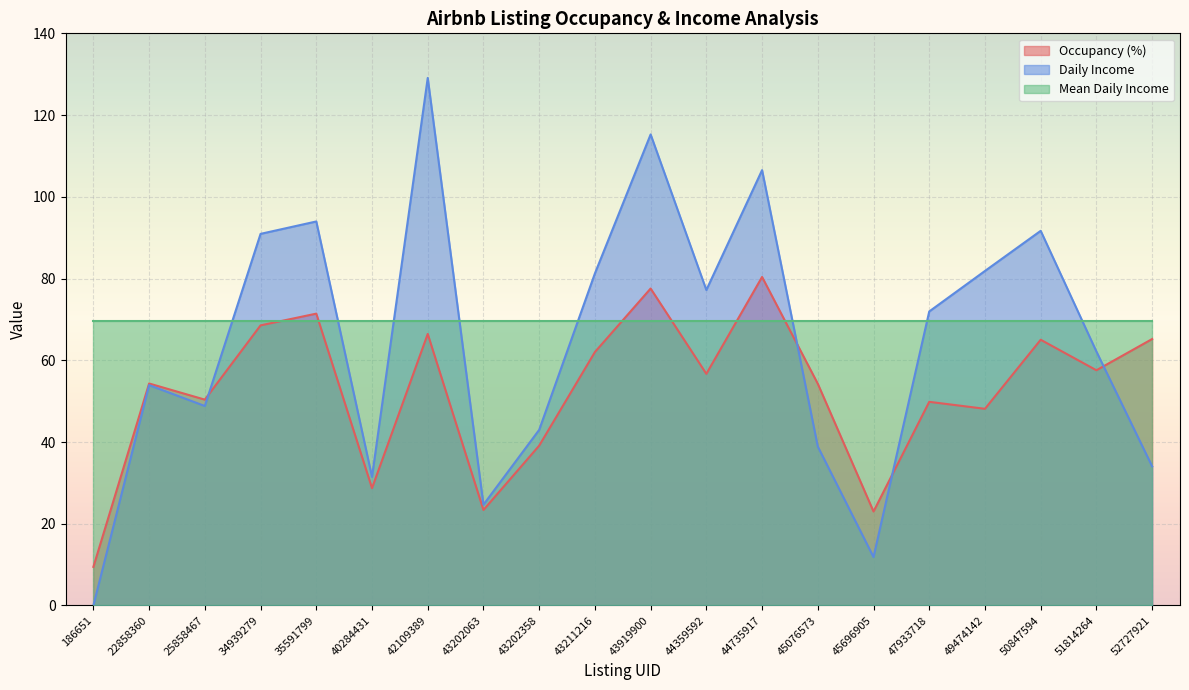

True or false: Occupancy (%) and Daily Income intersect in this chart.

True